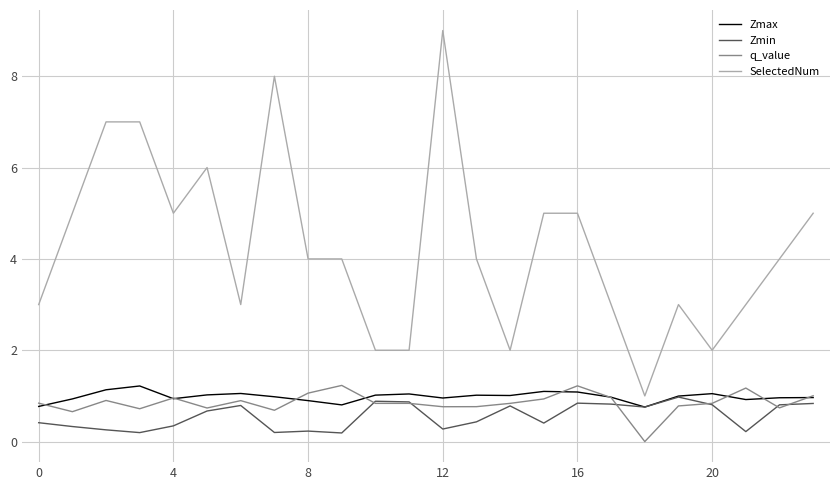

What is the maximum value shown in the chart?

9.0